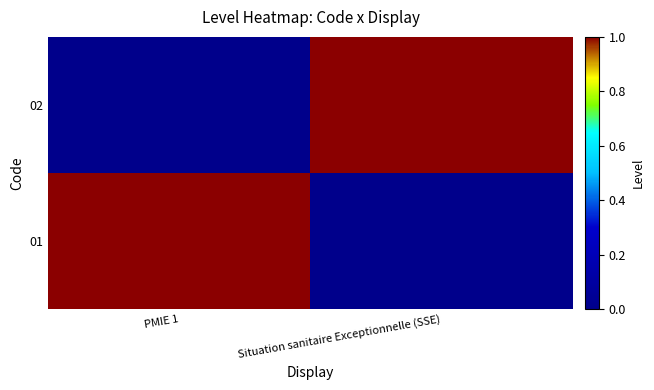

Reading left to right, transcribe all the data shown in this chart.

01: PMIE 1=1	Situation sanitaire Exceptionnelle (SSE)=0
02: PMIE 1=0	Situation sanitaire Exceptionnelle (SSE)=1